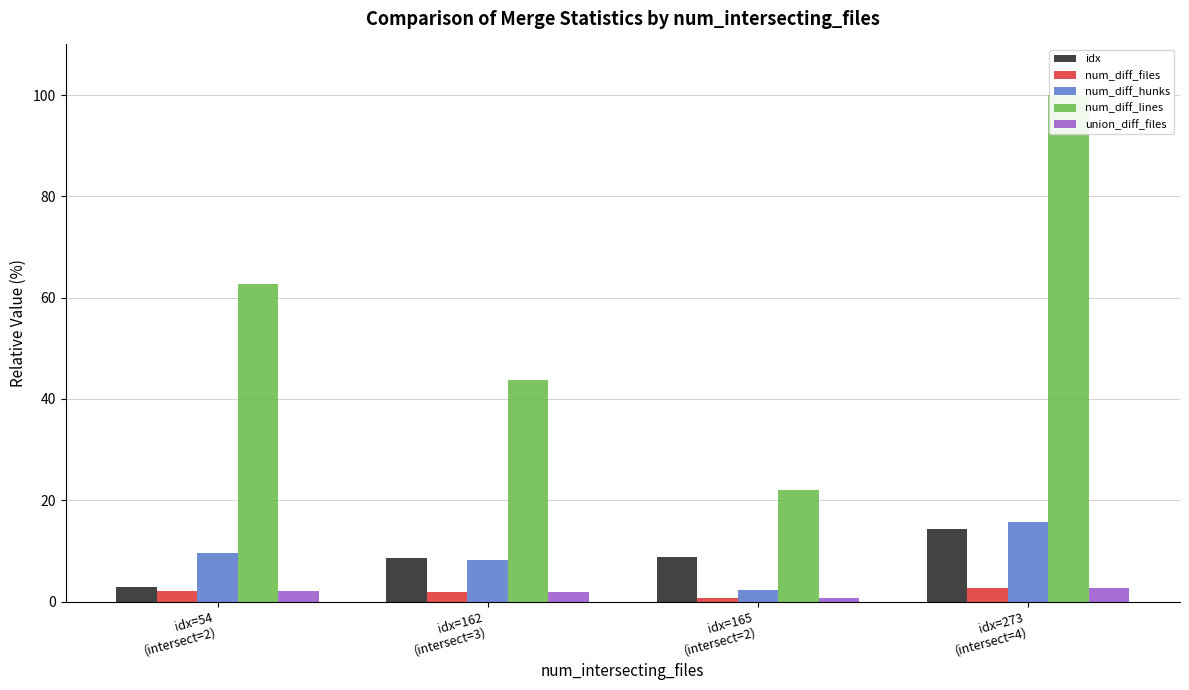

Which series has the largest total across all categories?

num_diff_lines